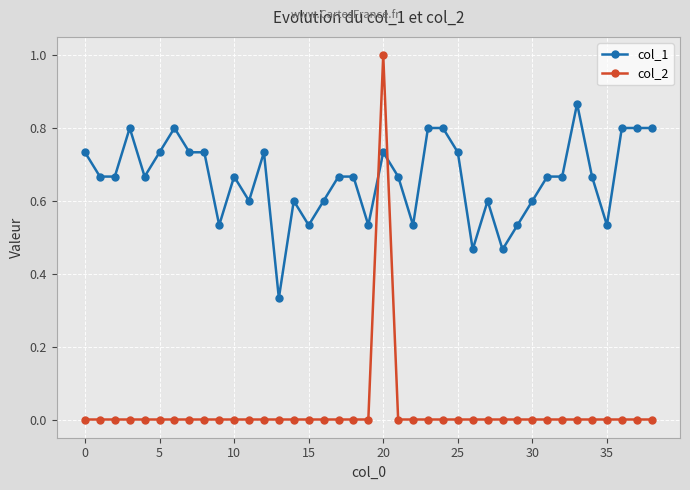

Rank the series by their maximum value, from lowest to highest.

col_1, col_2